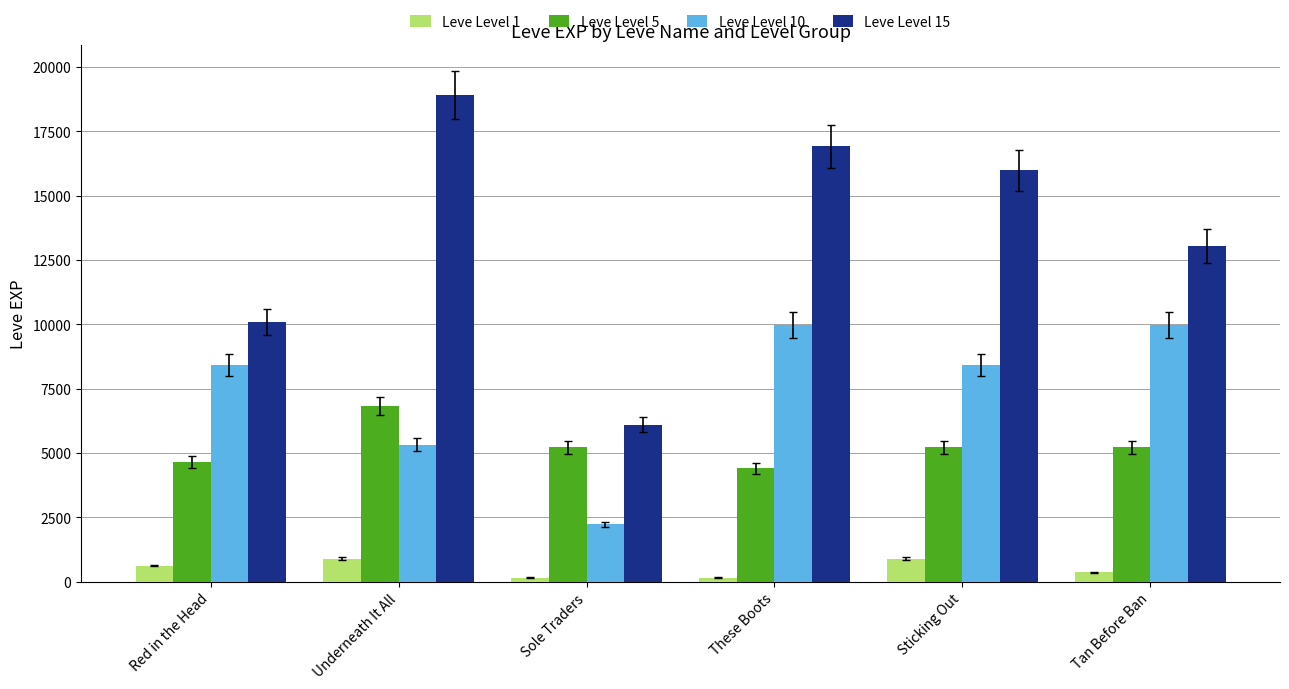

Which series changed the most between Underneath It All and Tan Before Ban?

Leve Level 15